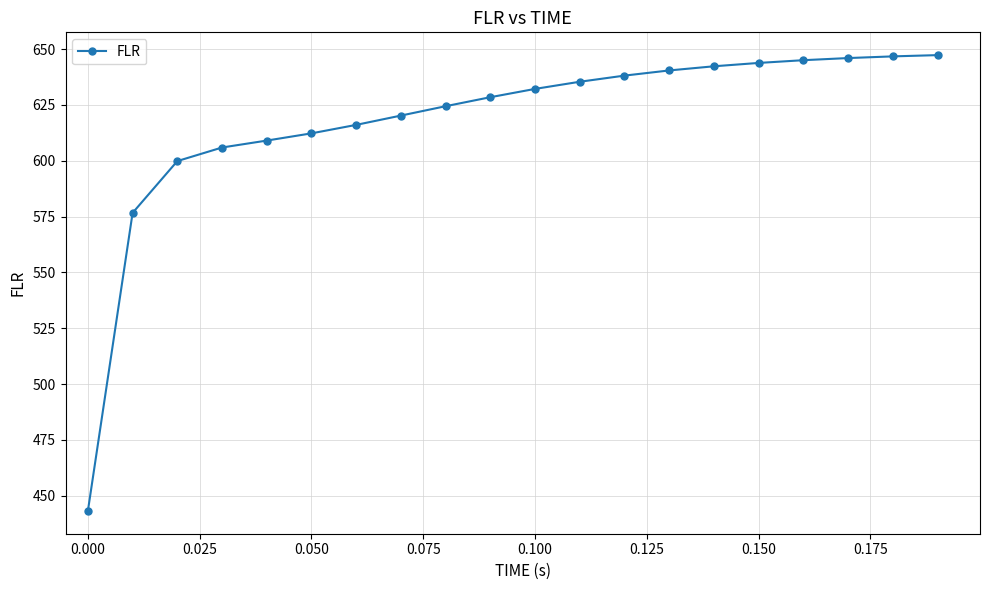

What is the value of the 2nd point from the left?

576.7